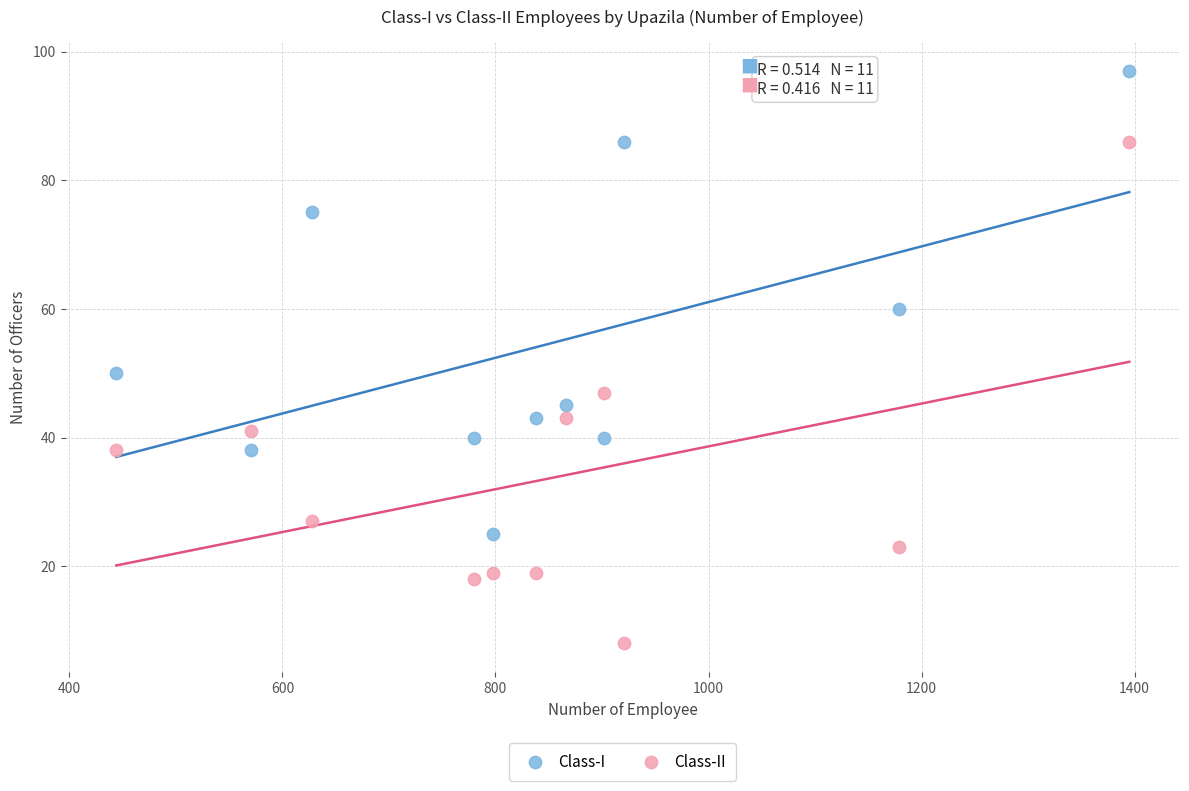

Across all series, what Y value is closest to 52?

50